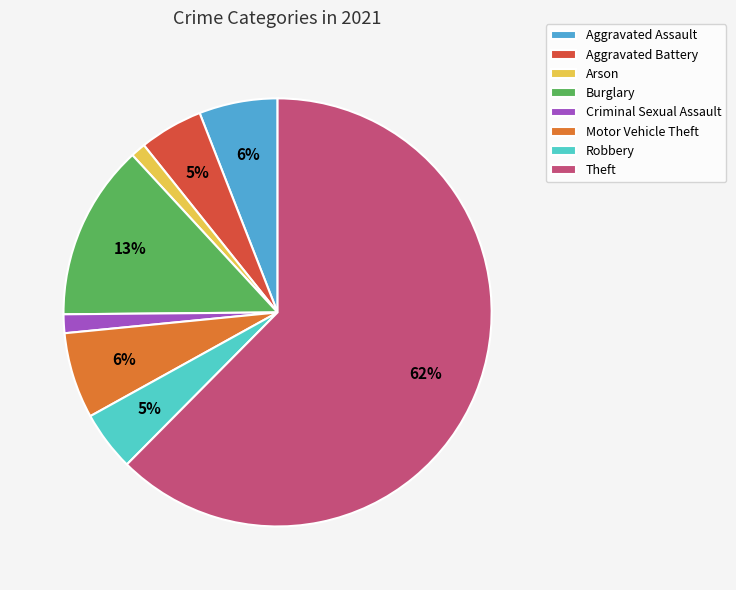

To the nearest percent, what is the difference between the Motor Vehicle Theft and Arson slice percentages?

5%